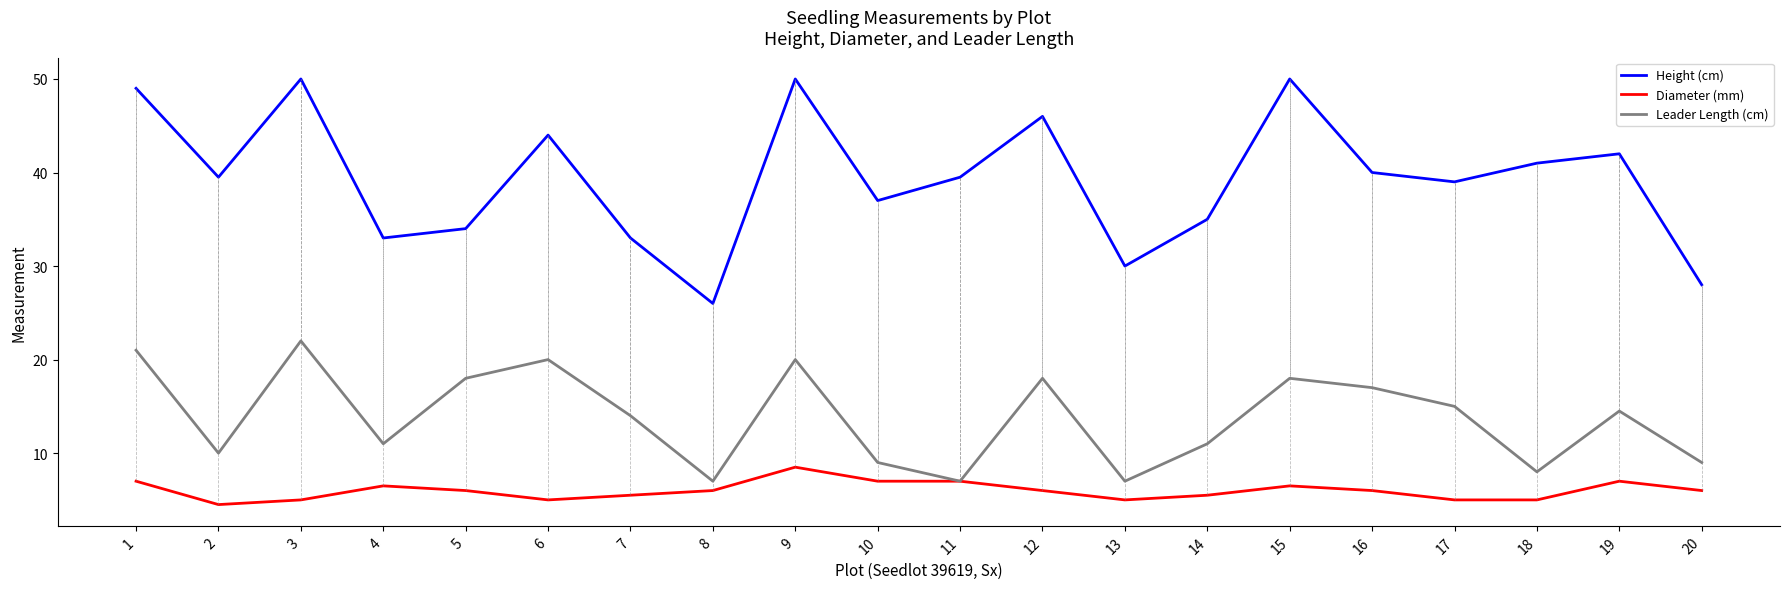

What is the highest value of the Diameter (mm) series?

8.5